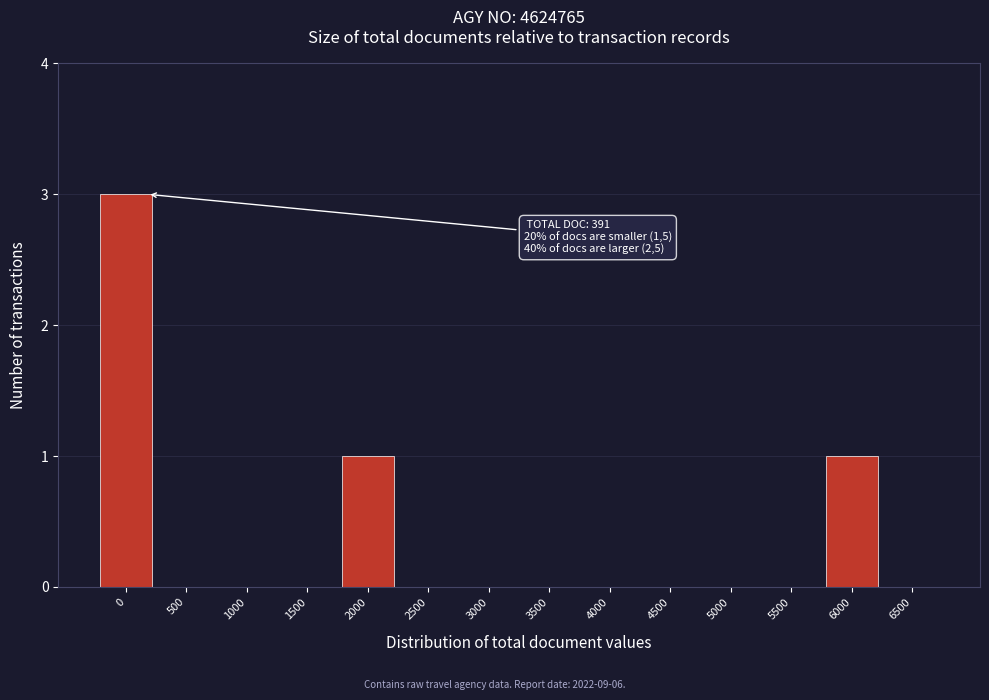

Reading left to right, extract all data points from this chart.

0=3	500=0	1000=0	1500=0	2000=1	2500=0	3000=0	3500=0	4000=0	4500=0	5000=0	5500=0	6000=1	6500=0